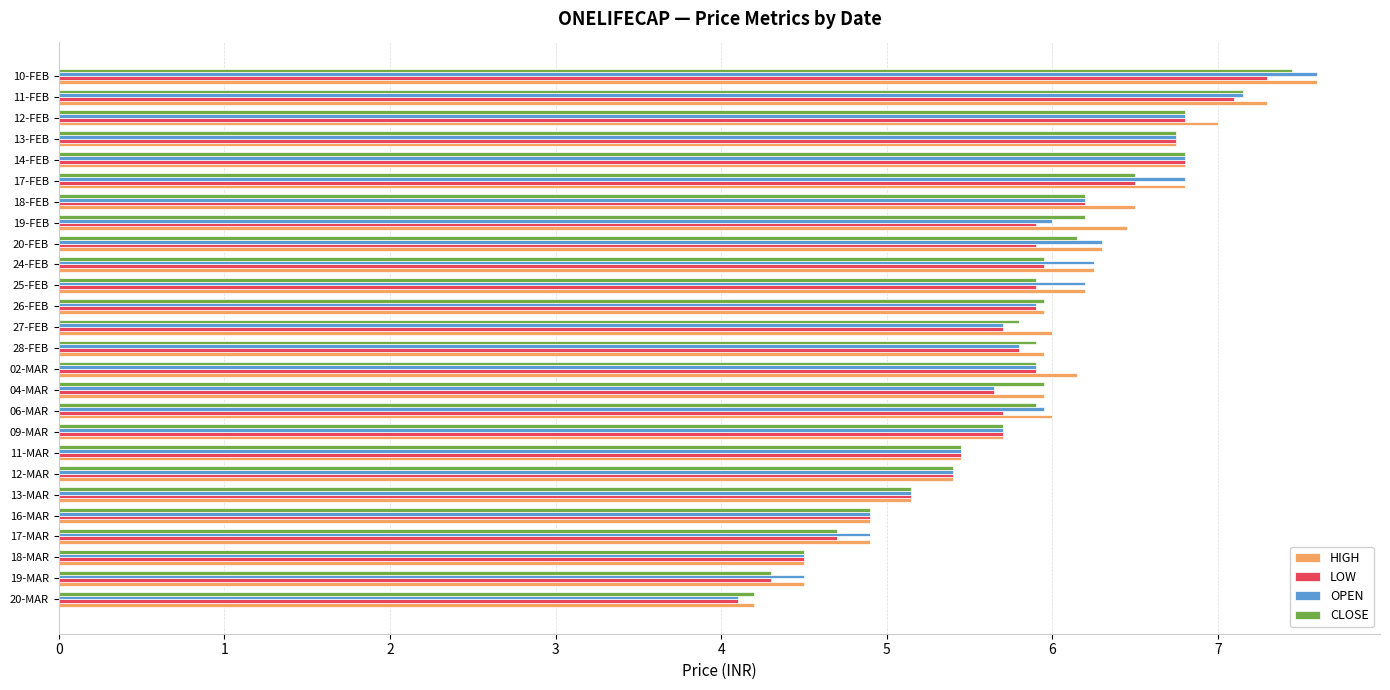

Is it true that OPEN equals 8.5 at 25-FEB?

False